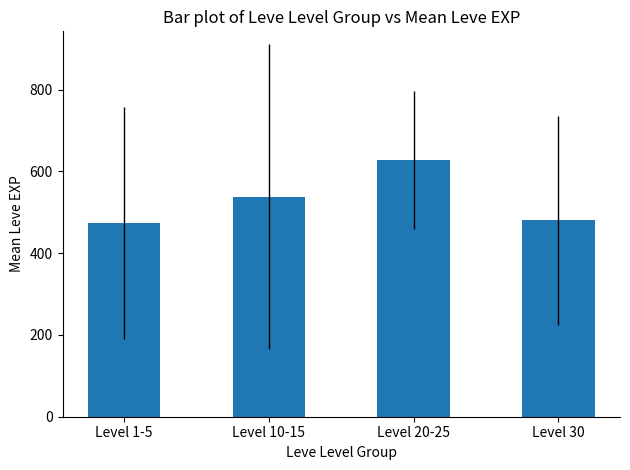

What is the smallest value displayed?

474.2